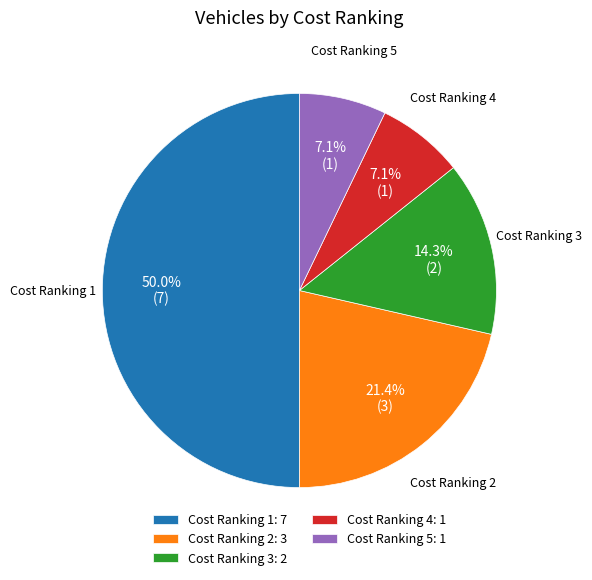

What percentage do Cost Ranking 2 and Cost Ranking 3 together represent?

35.7%